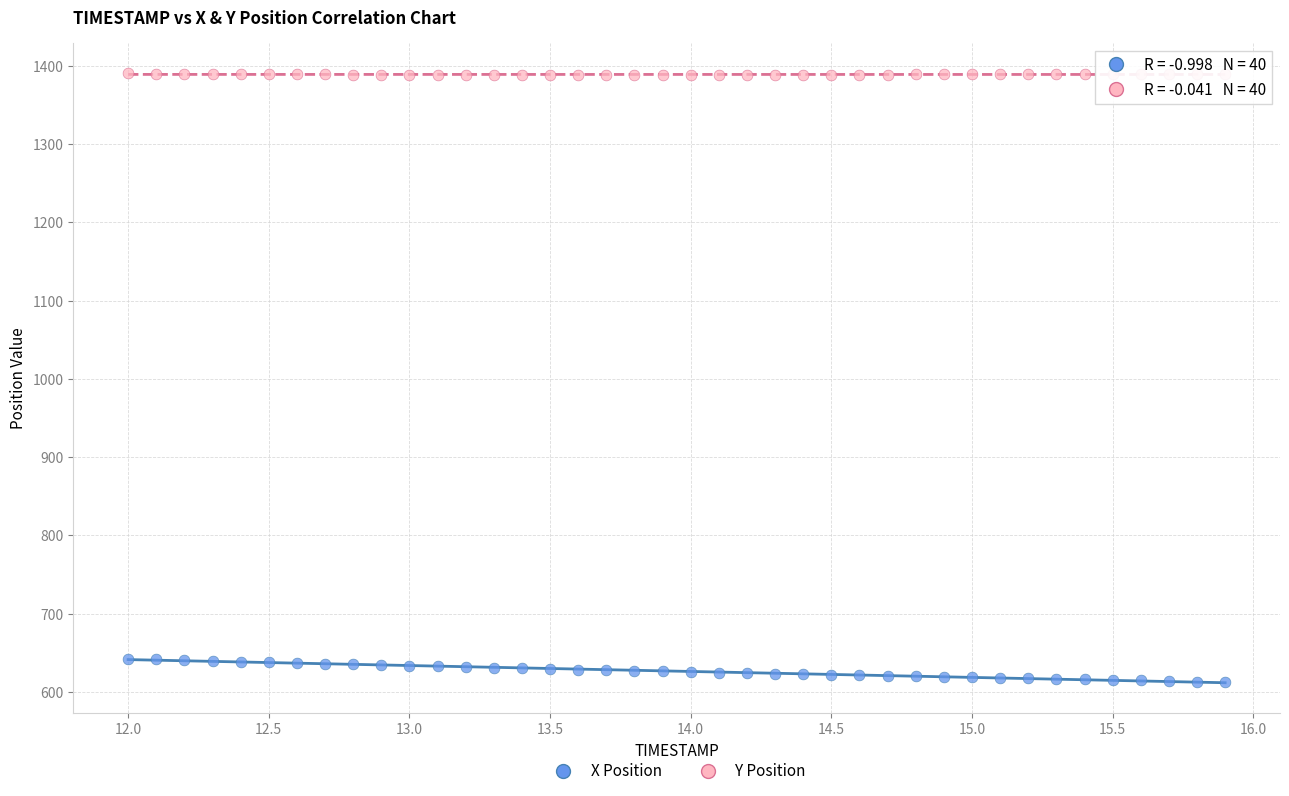

Across all data points, what is the range of Y values (max minus min)?

777.5